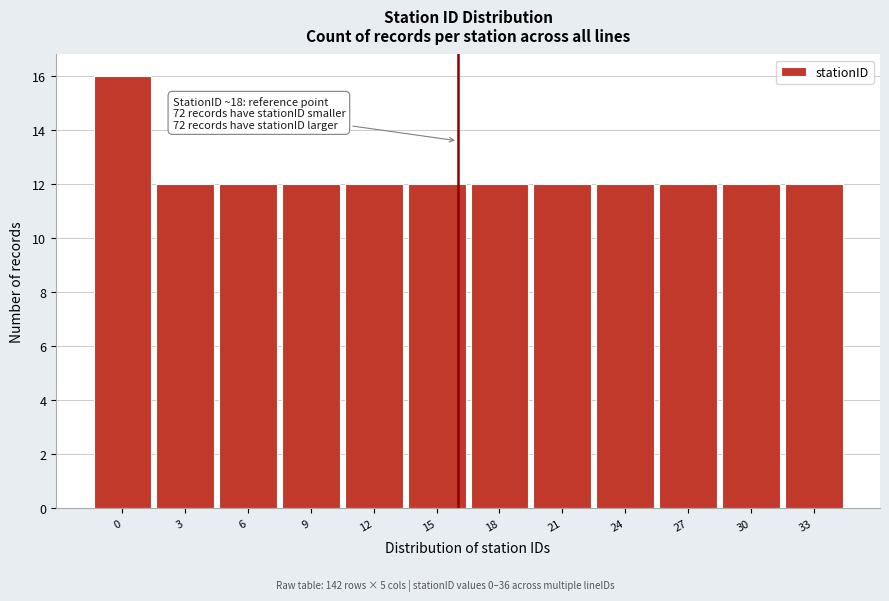

Reading left to right, list all the values displayed in this chart.

16	12	12	12	12	12	12	12	12	12	12	12